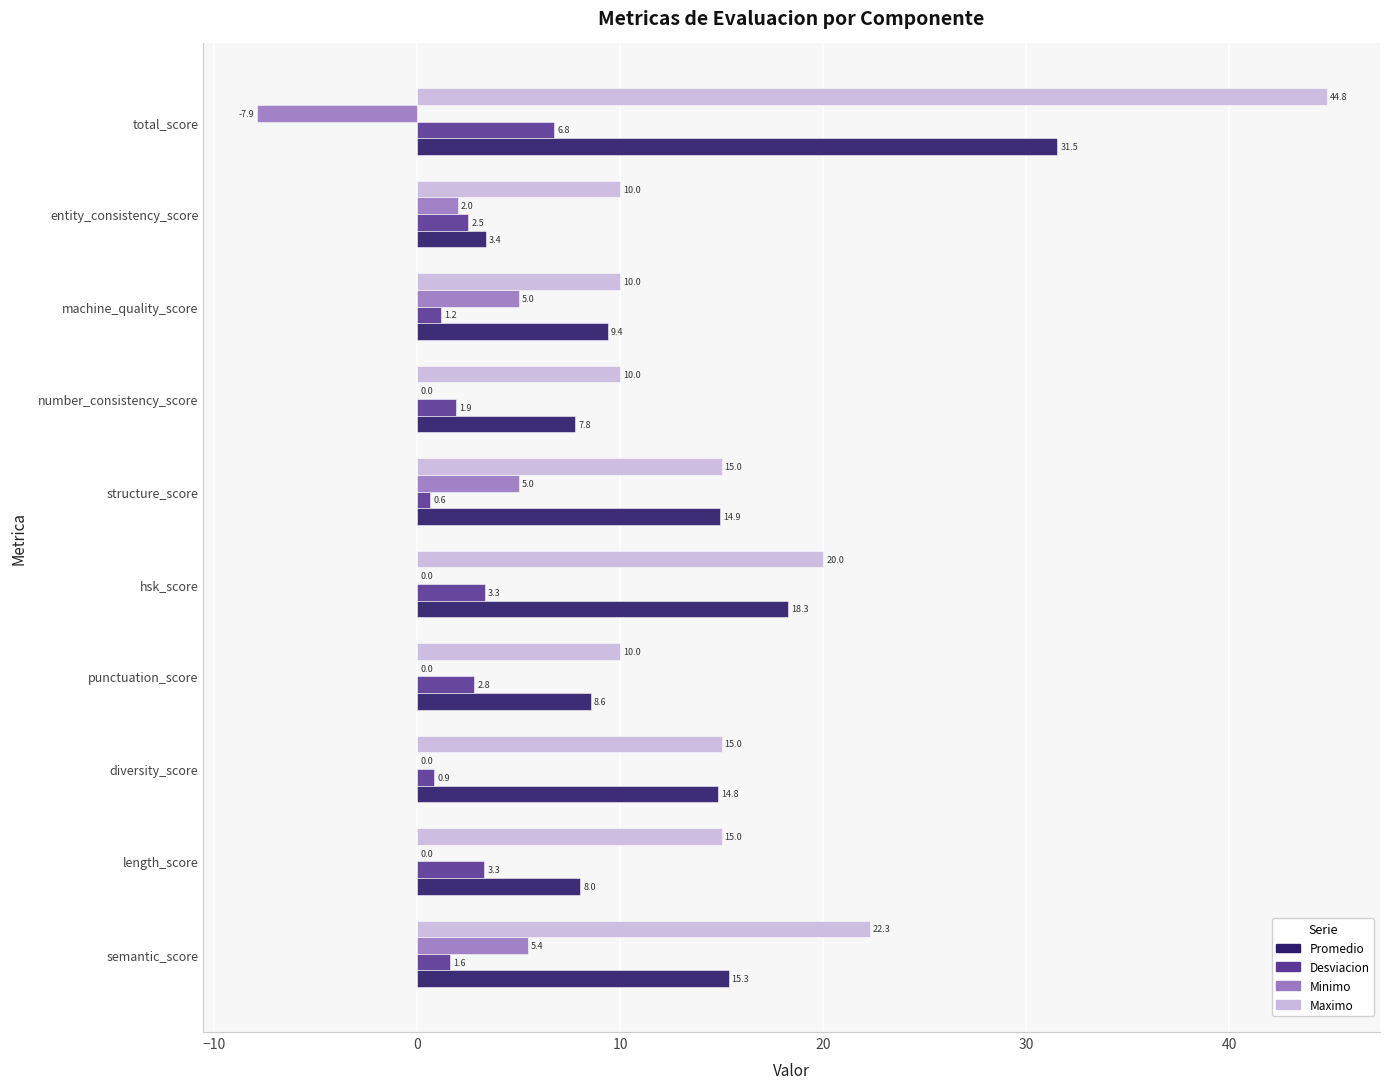

True or false: Maximo has a value of 22.3 at semantic_score.

True